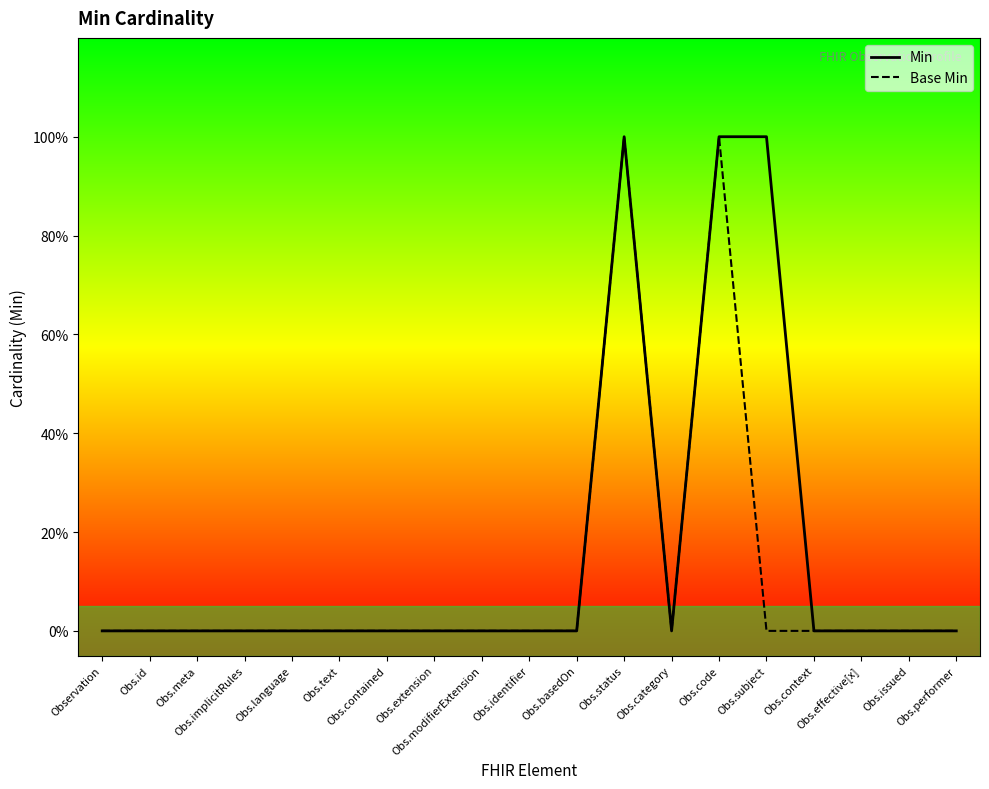

The value of Base Min at Obs.identifier is 0. True or false?

True